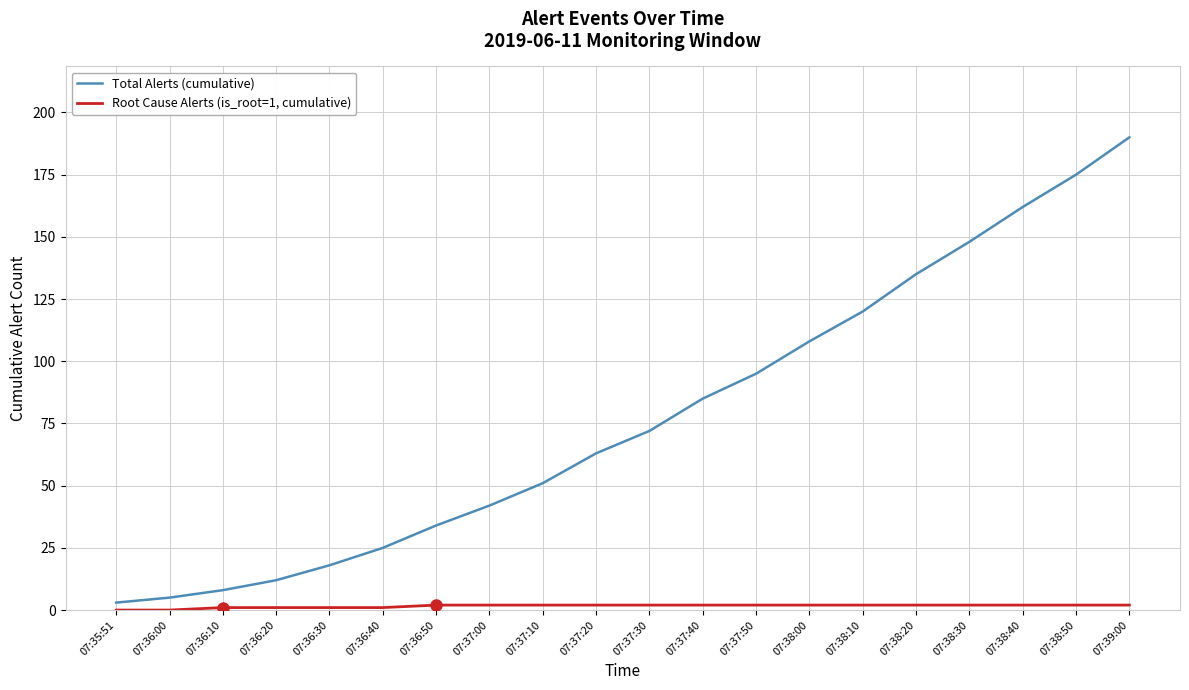

Is it true that Total Alerts (cumulative) equals 17 at 07:36:50?

False